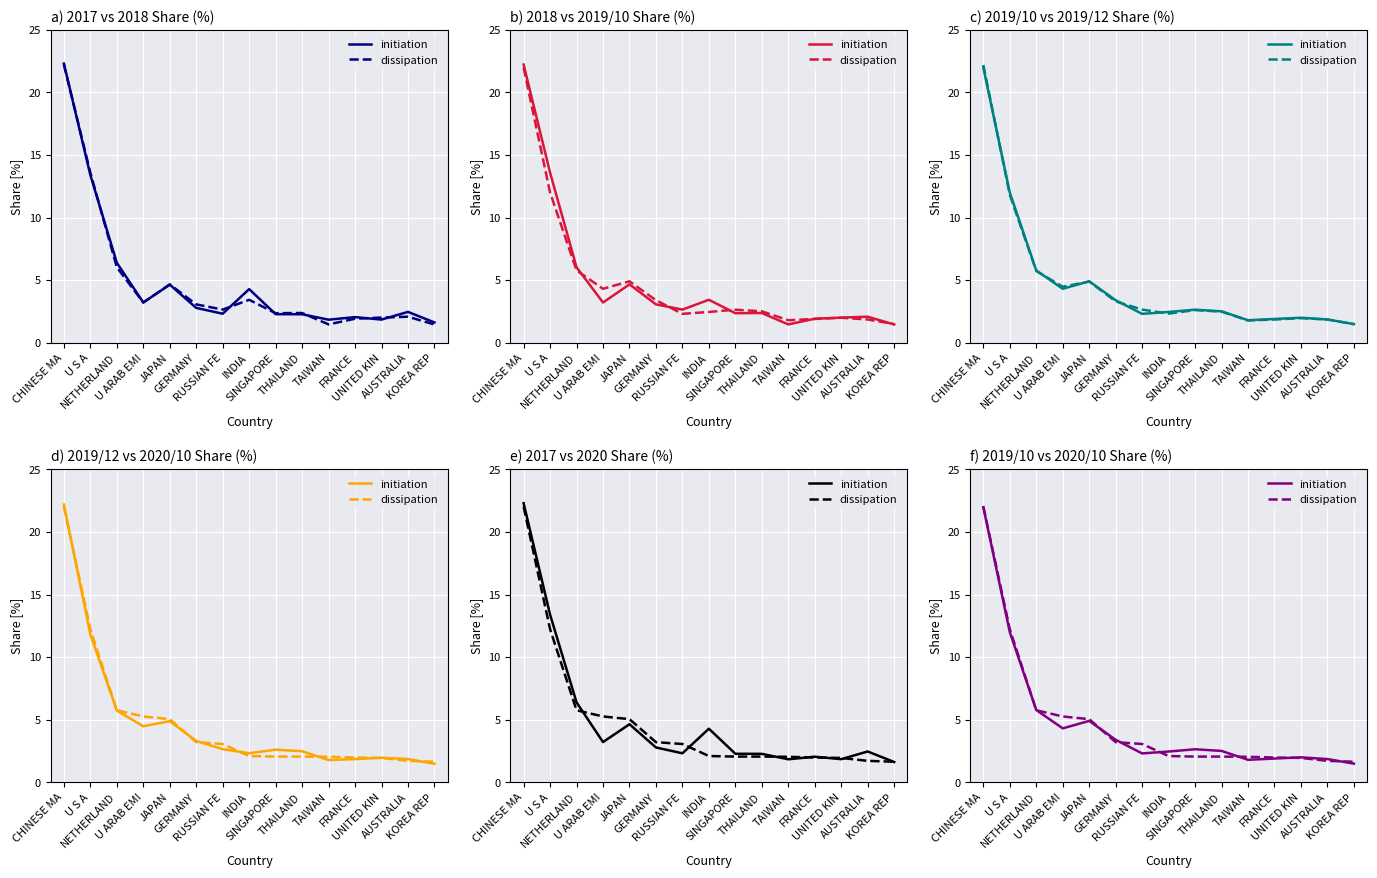

What is the maximum value shown in the chart?

22.0